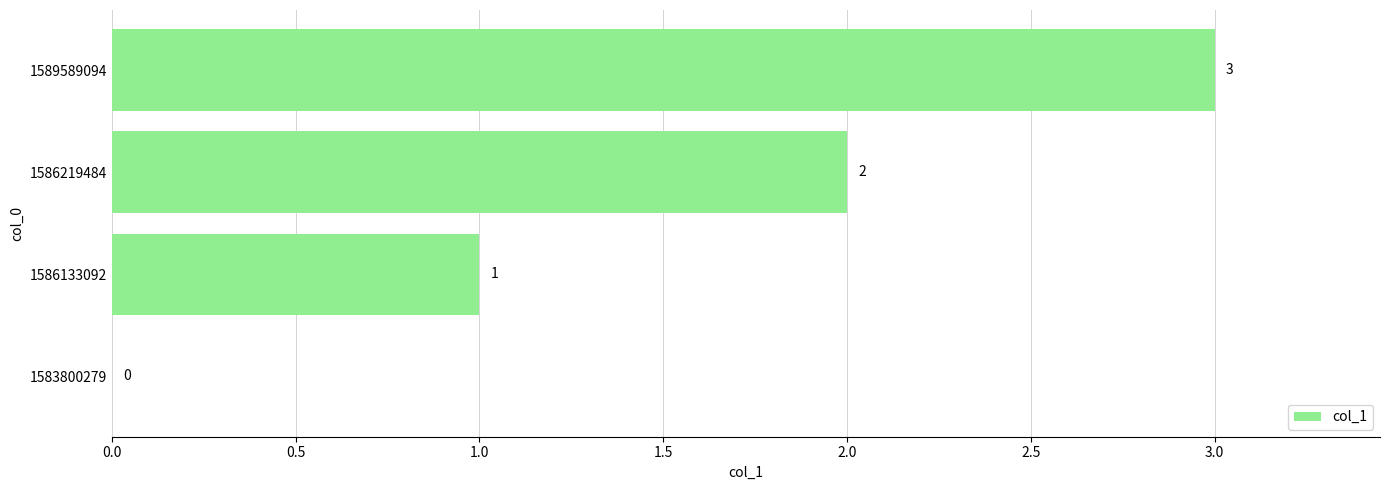

What is the greatest value displayed?

3